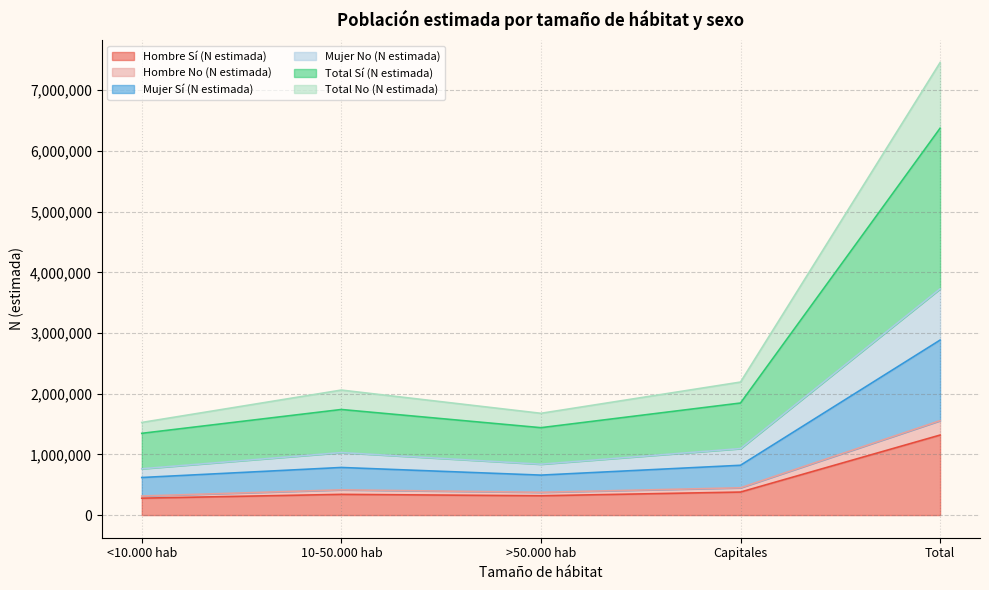

What is the difference between the highest and lowest values at Capitales?

1812430